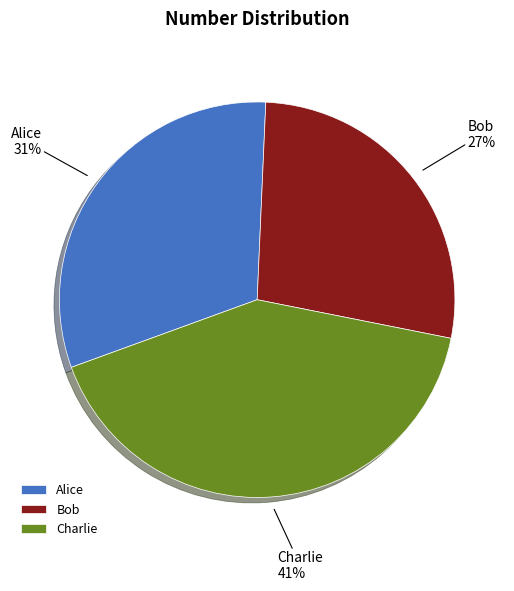

Between Alice and Bob, which is larger?

Alice